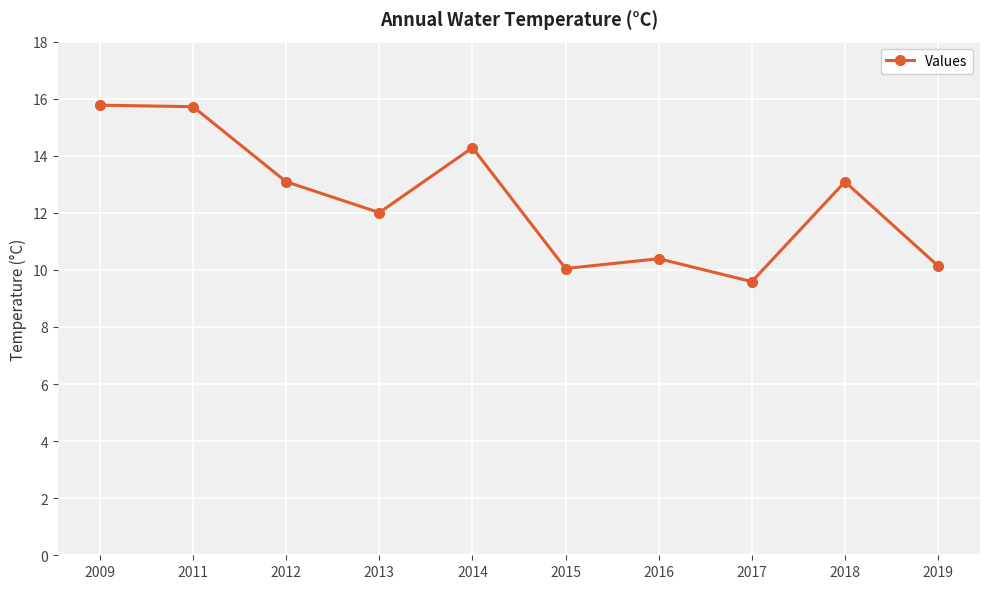

How many values are below 13?

5